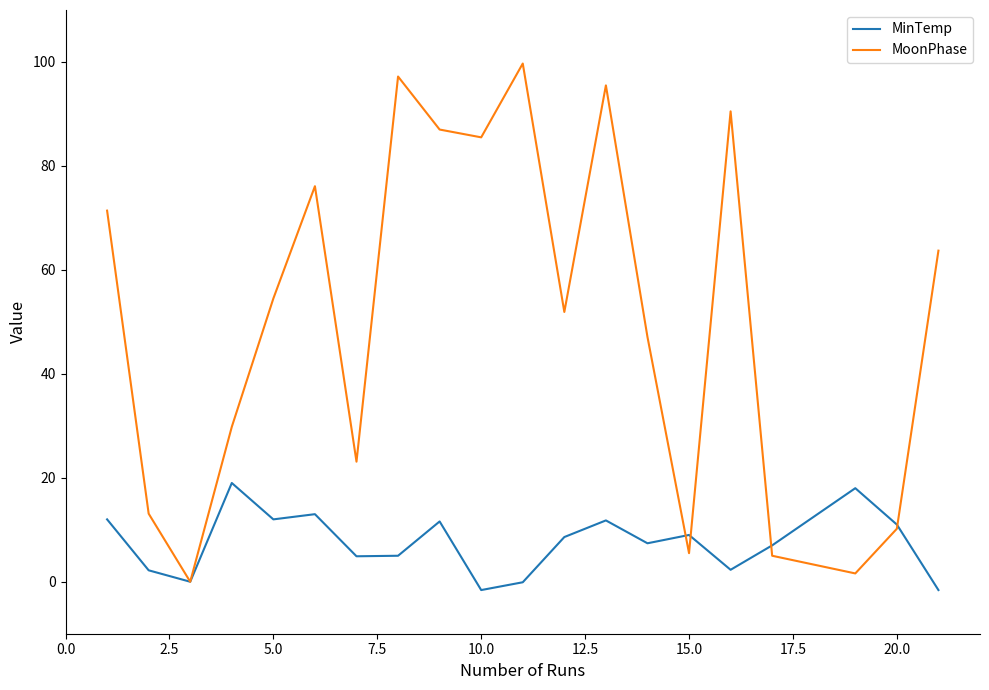

Which series has the largest total across all categories?

MoonPhase